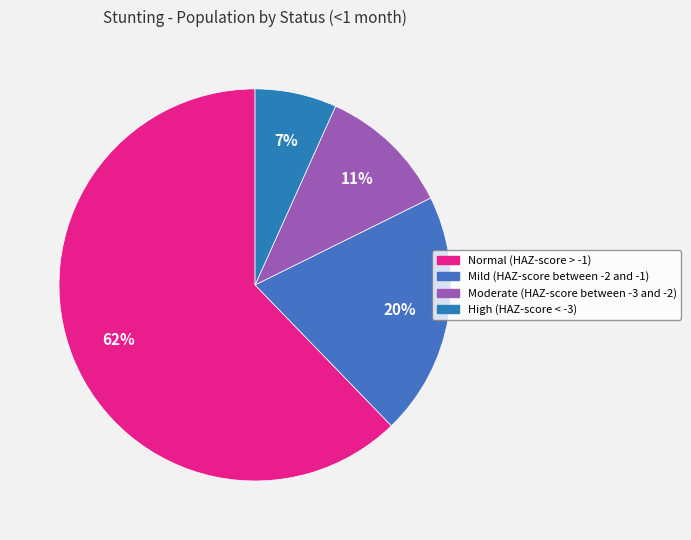

How many segments does this pie chart have?

4